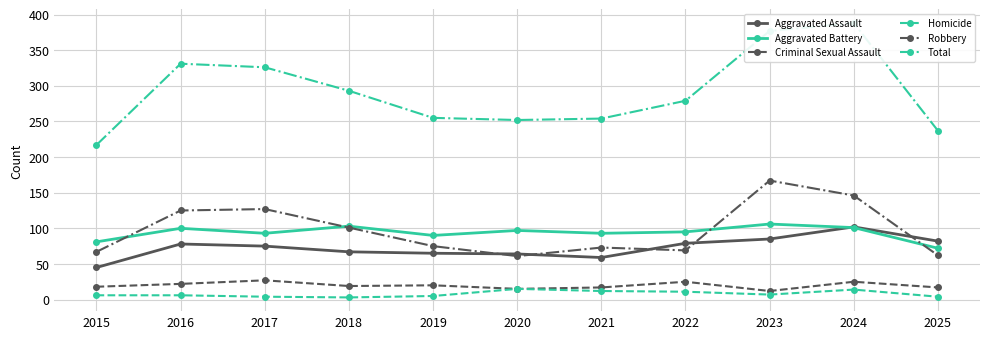

What is the value of the Aggravated Assault point at the 7th from the left?

59